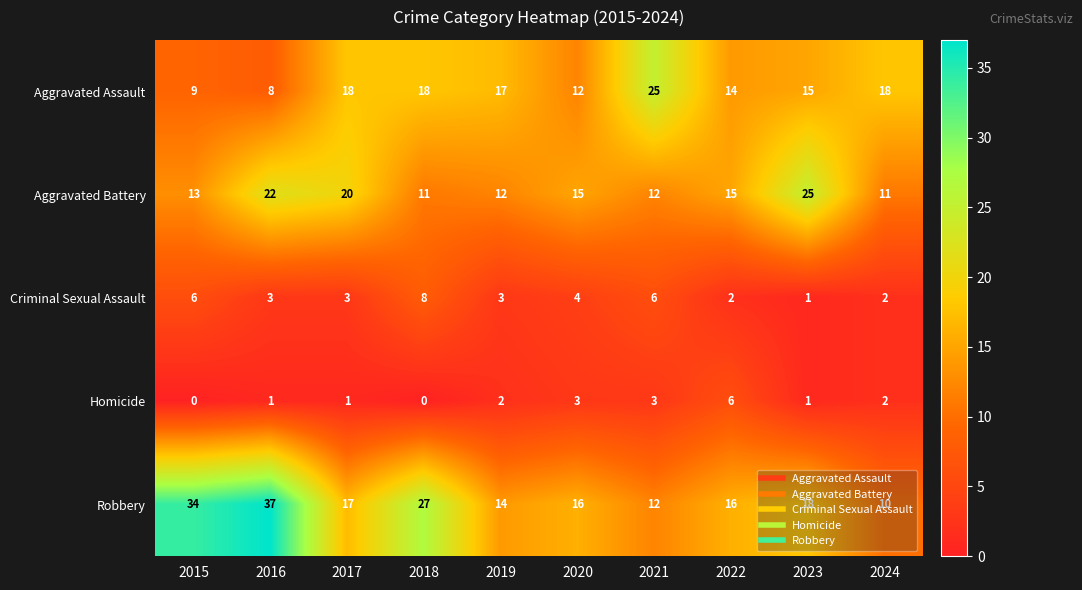

What is the sum of all Robbery values?

201